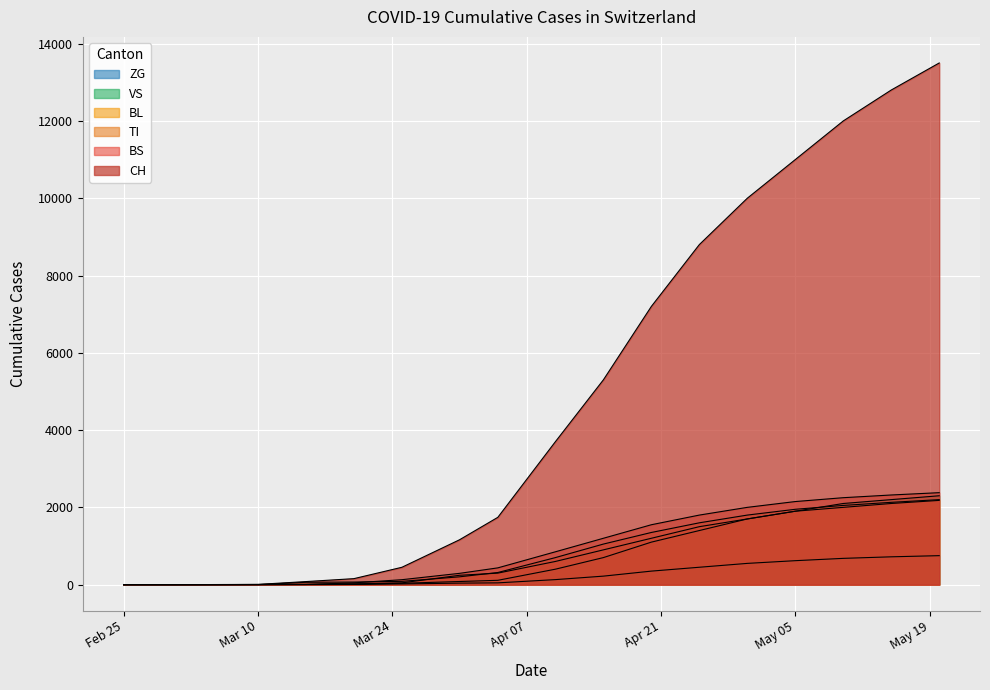

True or false: ZG and TI cross at least once.

False